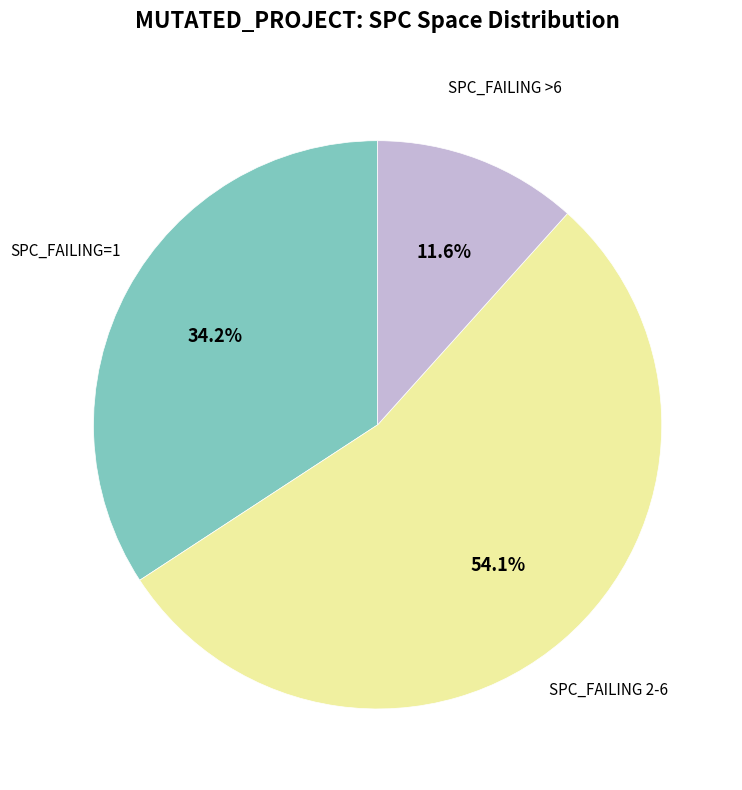

Is there any slice that represents more than half of the pie?

Yes